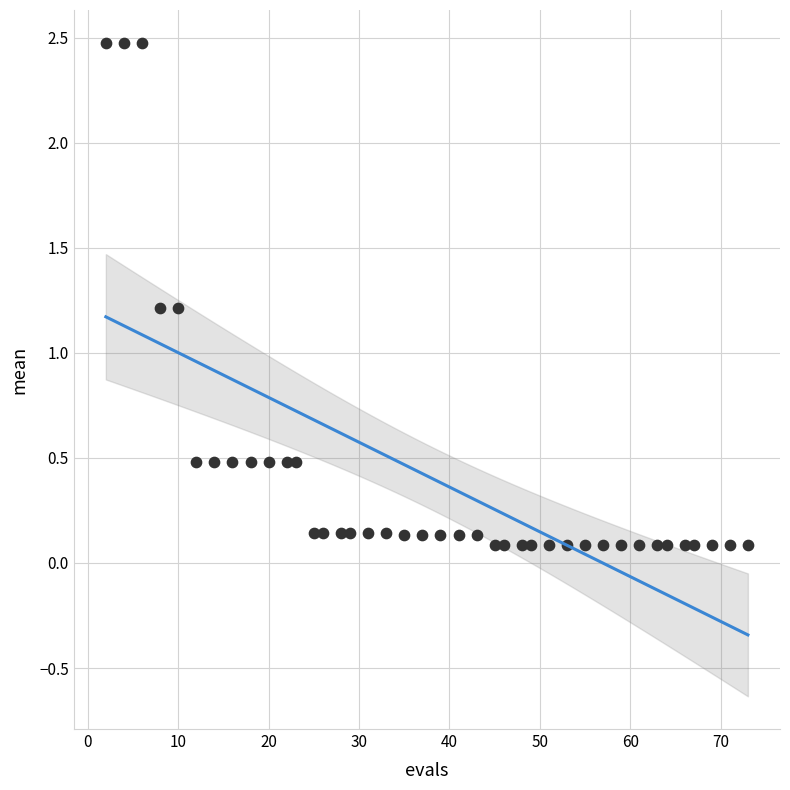

What is the range of Y values (max minus min)?

2.4